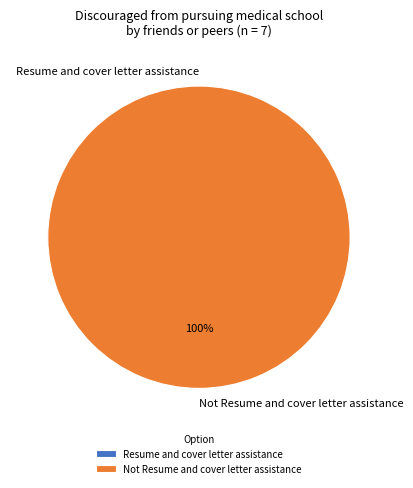

Which slice represents more than half of the pie?

Not Resume and cover letter assistance